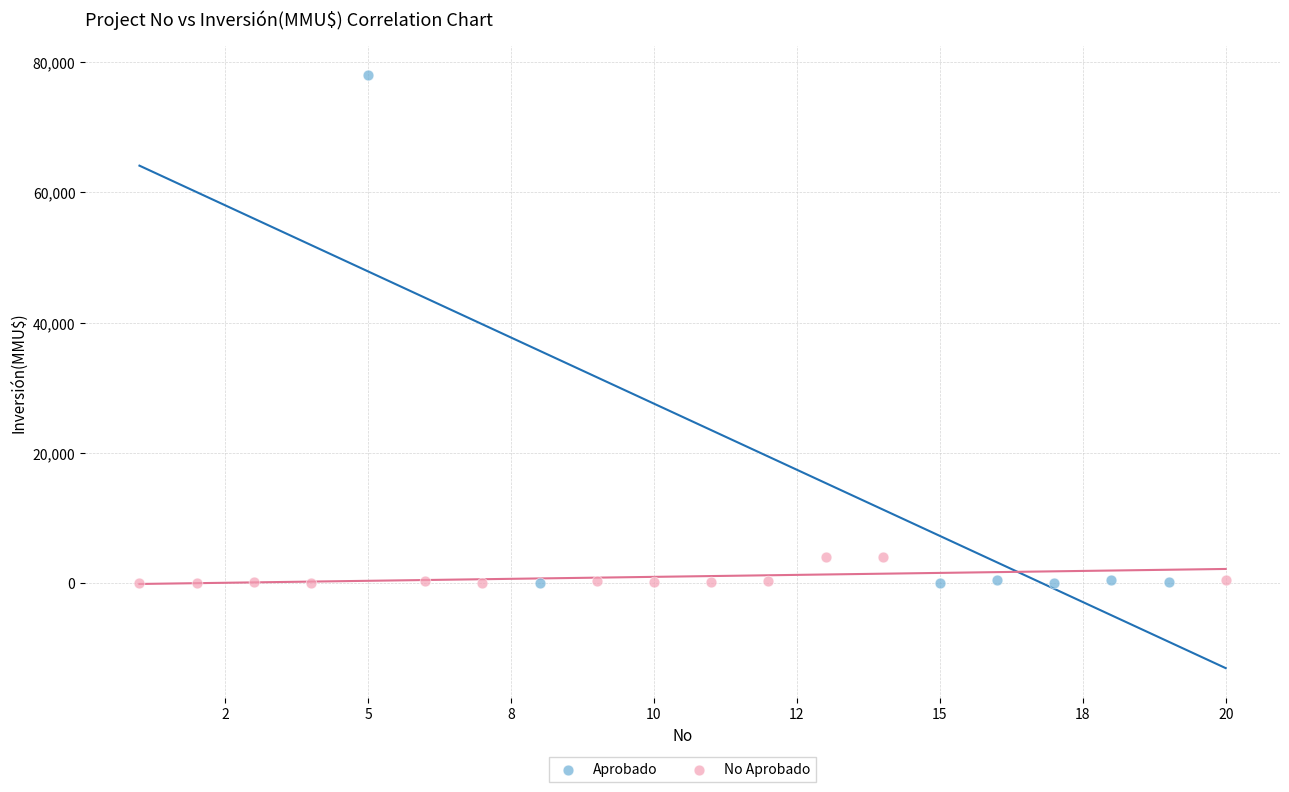

Which series has the widest spread of Y values?

Aprobado